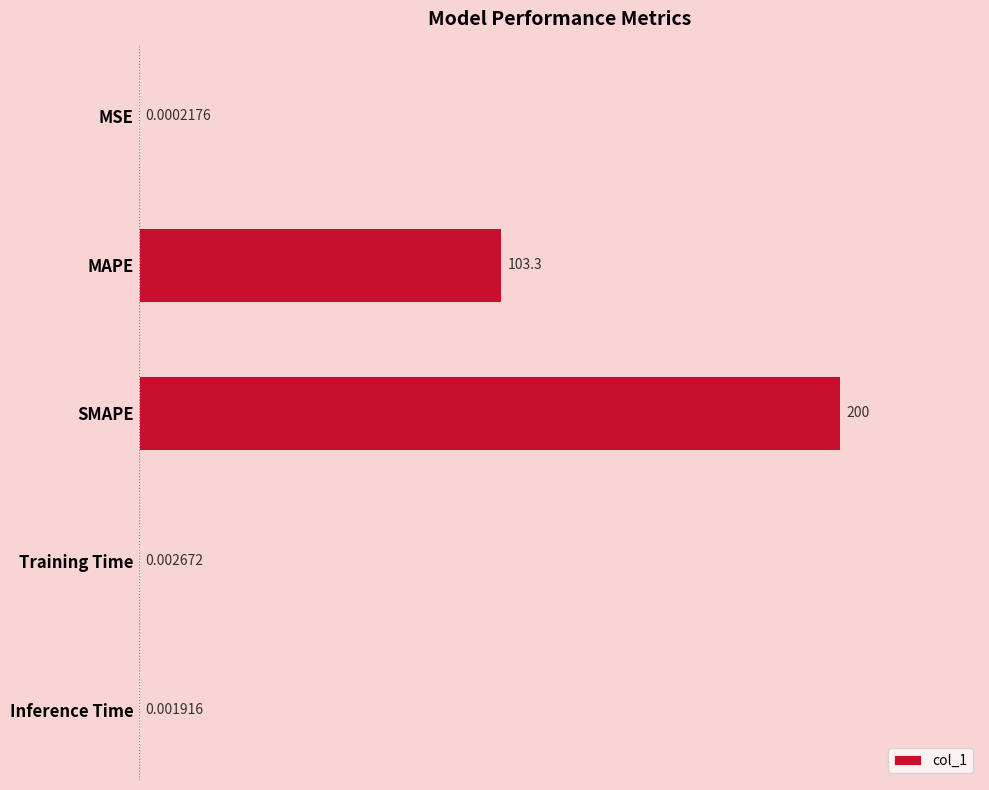

What is the sum of all values?

303.3